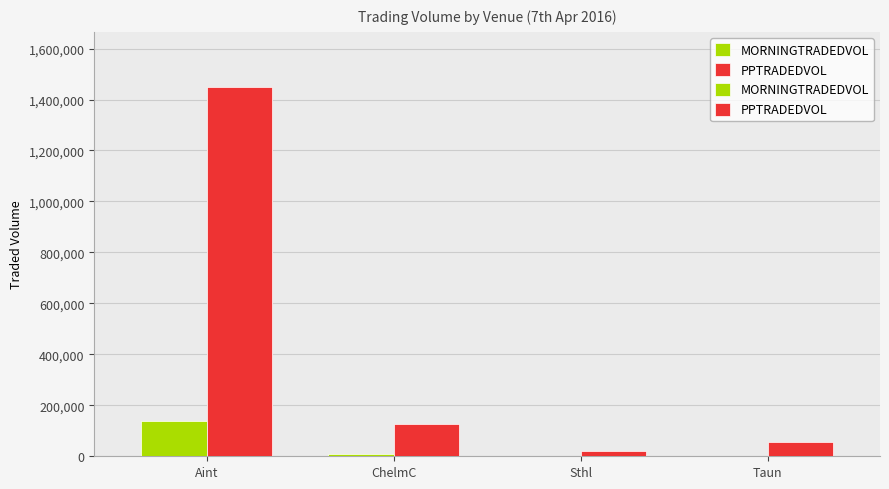

Which series has the largest total across all categories?

PPTRADEDVOL